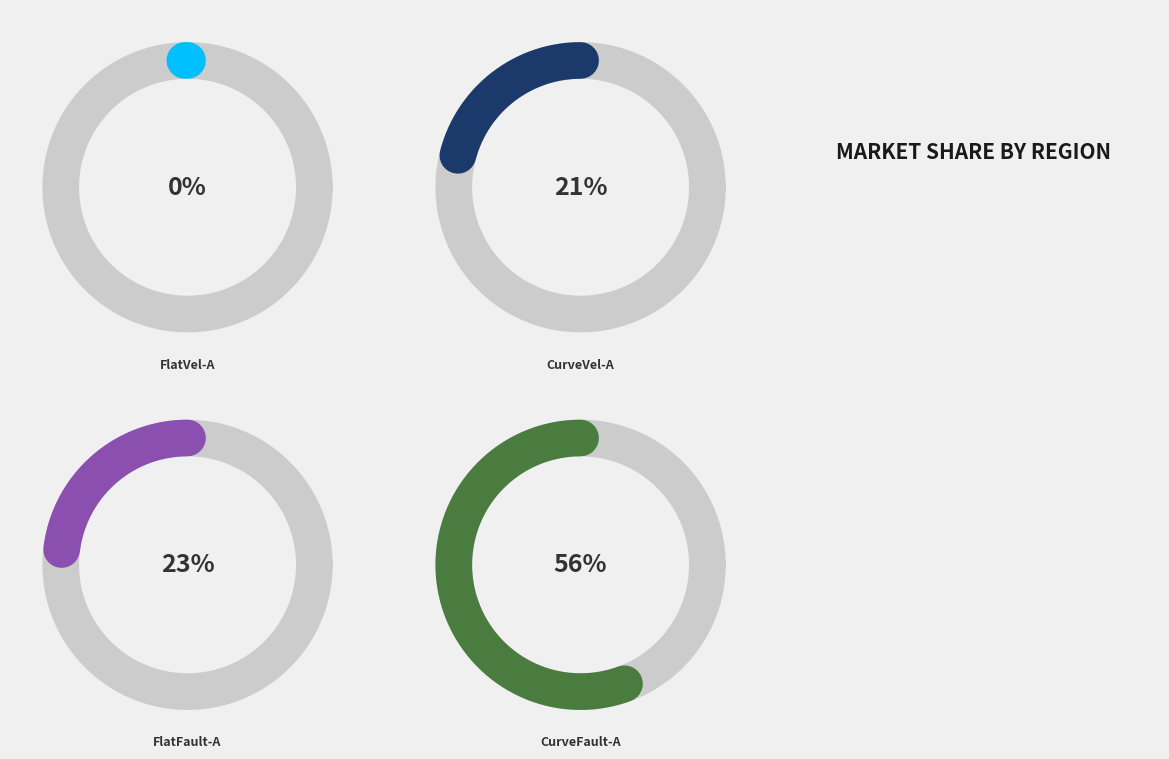

Is it true that FlatFault-A is 9% of the pie?

False